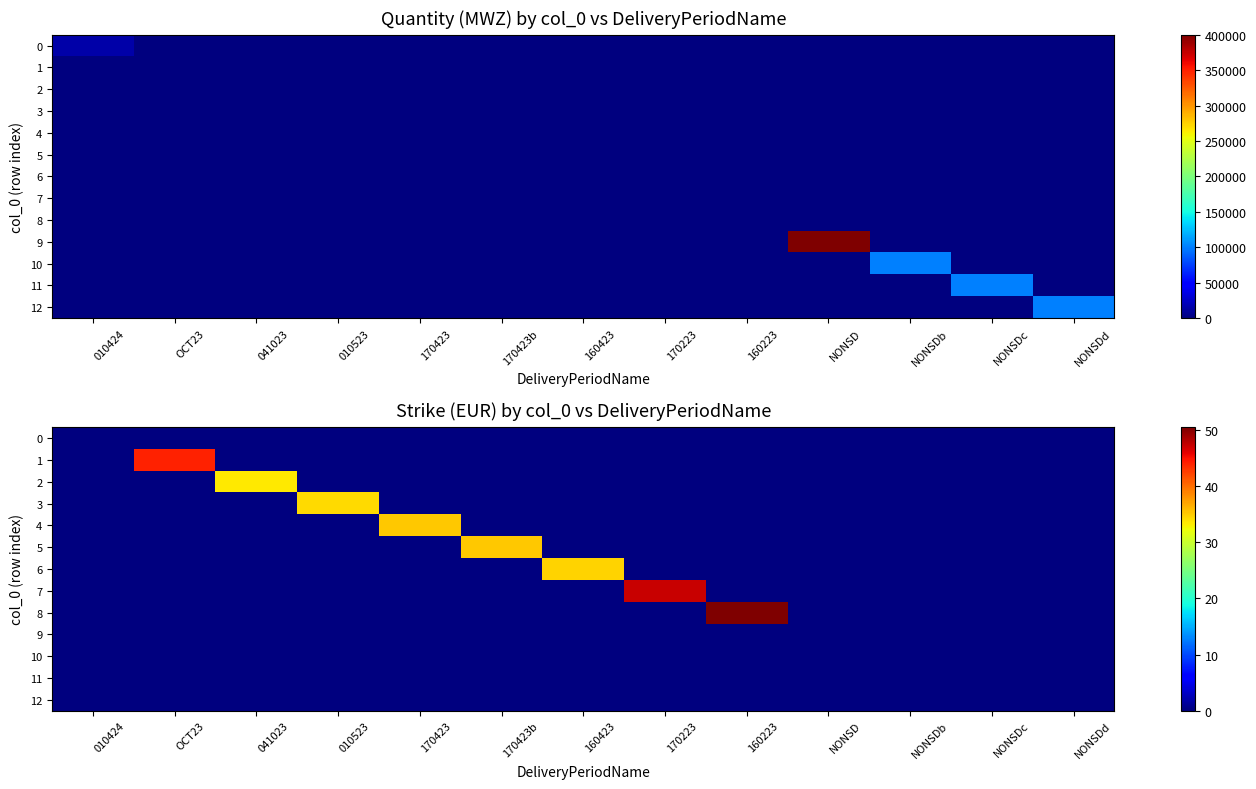

Which series has the widest spread of values?

8